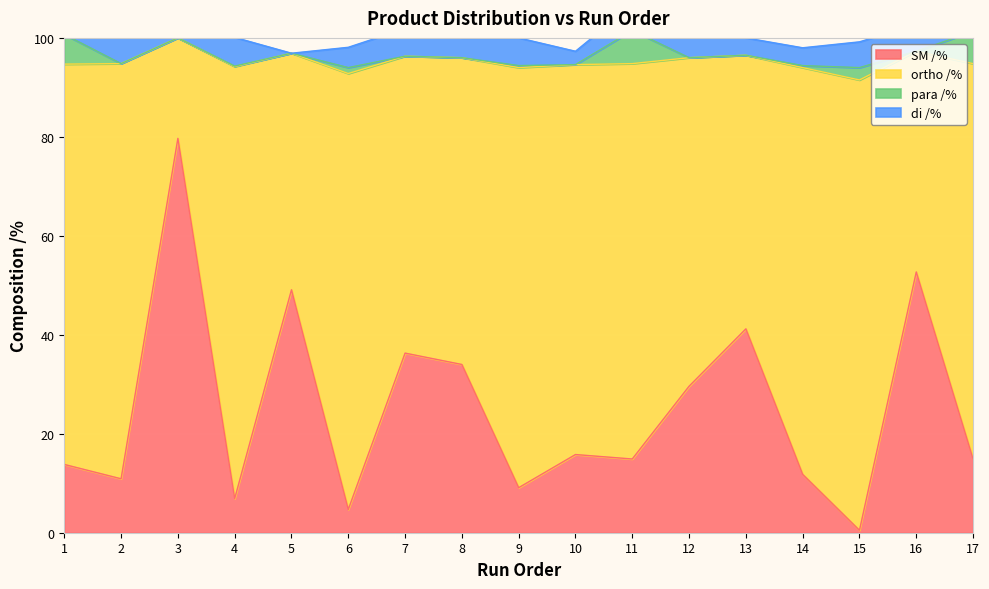

How many data points in SM /% are less than 14?

7